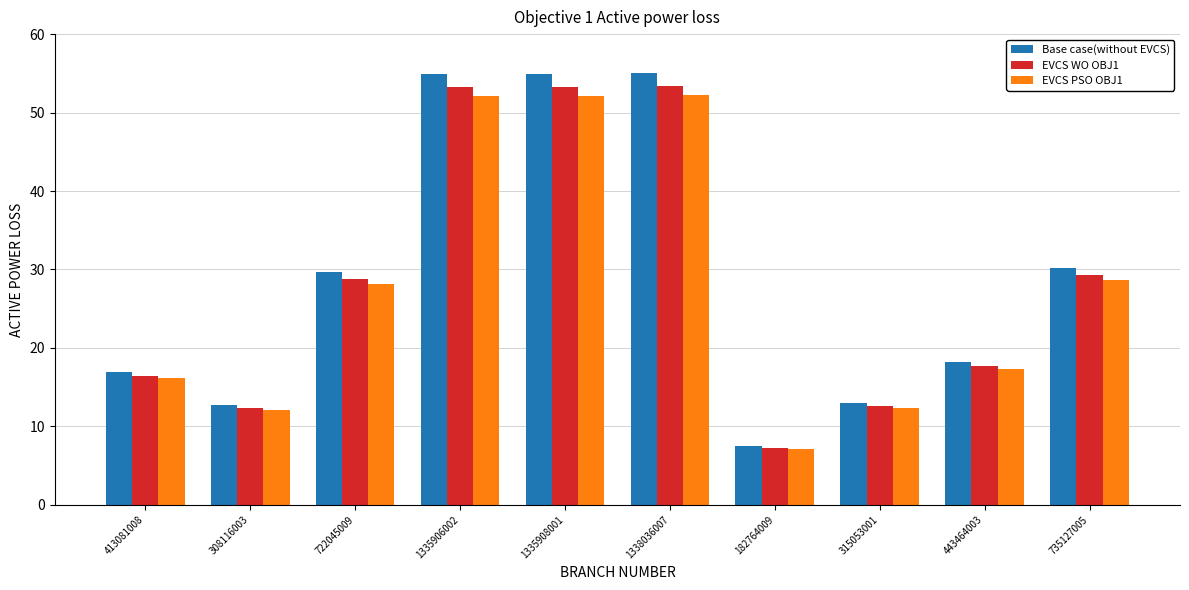

What is the greatest value displayed?

55.0